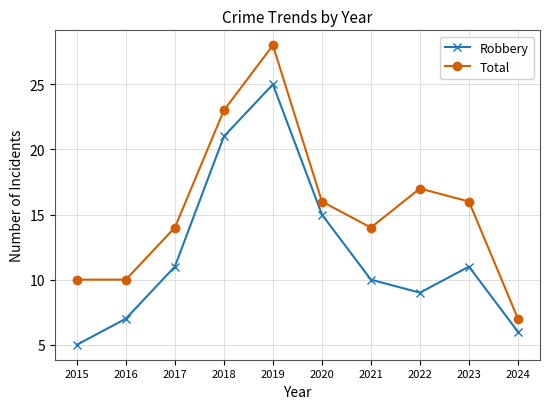

Between 2017 and 2020, which series saw the biggest shift?

Robbery